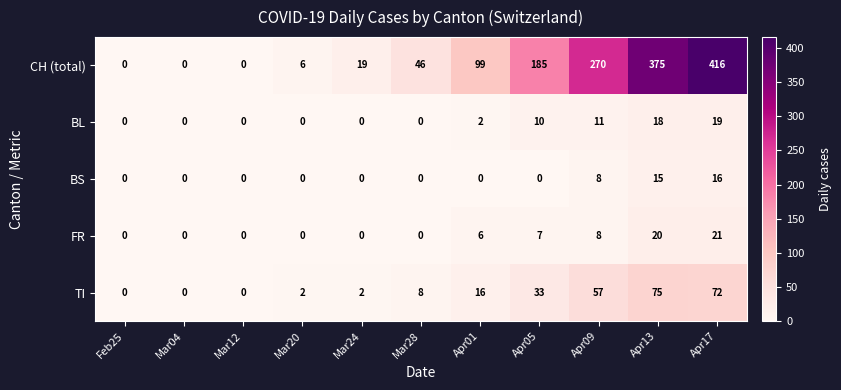

What is the difference between the BL values at Feb25 and Apr09?

11